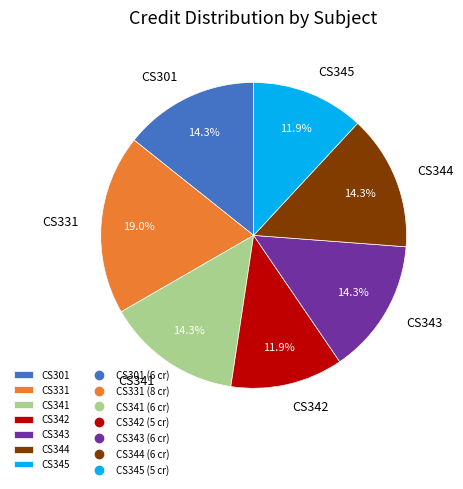

To the nearest percent, what is the average slice percentage?

14%